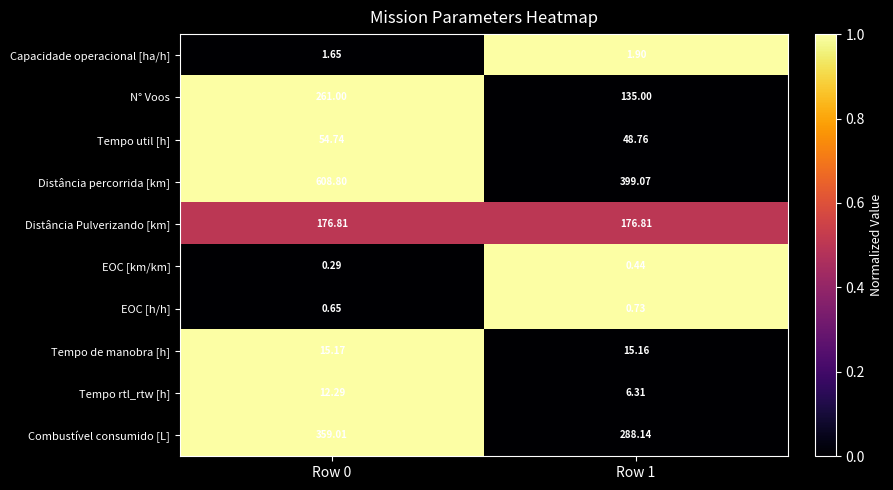

Rank the series by their maximum value, from lowest to highest.

EOC [km/km], EOC [h/h], Capacidade operacional [ha/h], Tempo rtl_rtw [h], Tempo de manobra [h], Tempo util [h], Distância Pulverizando [km], N° Voos, Combustível consumido [L], Distância percorrida [km]